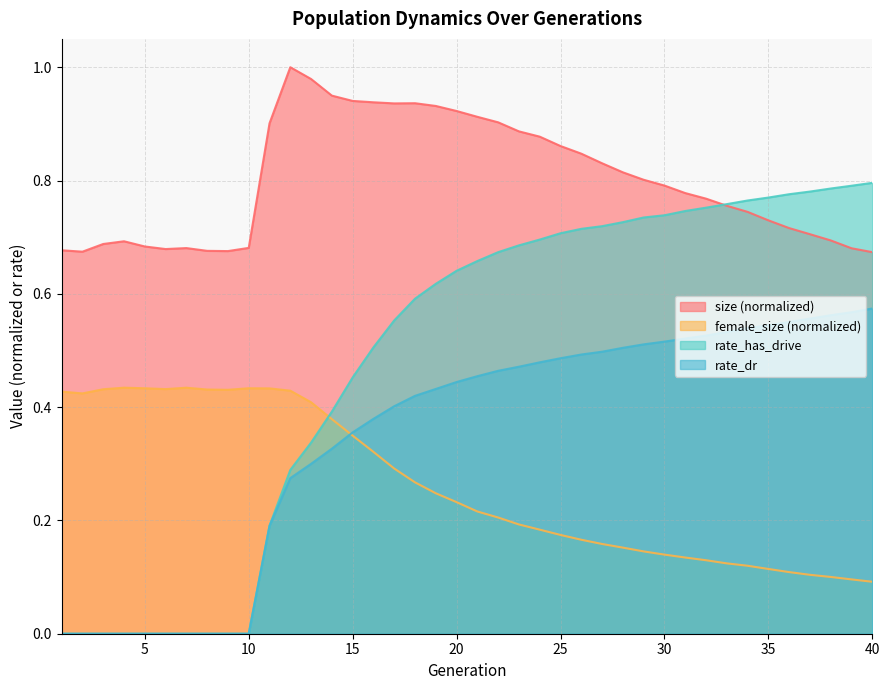

How many lines are shown in the chart?

4